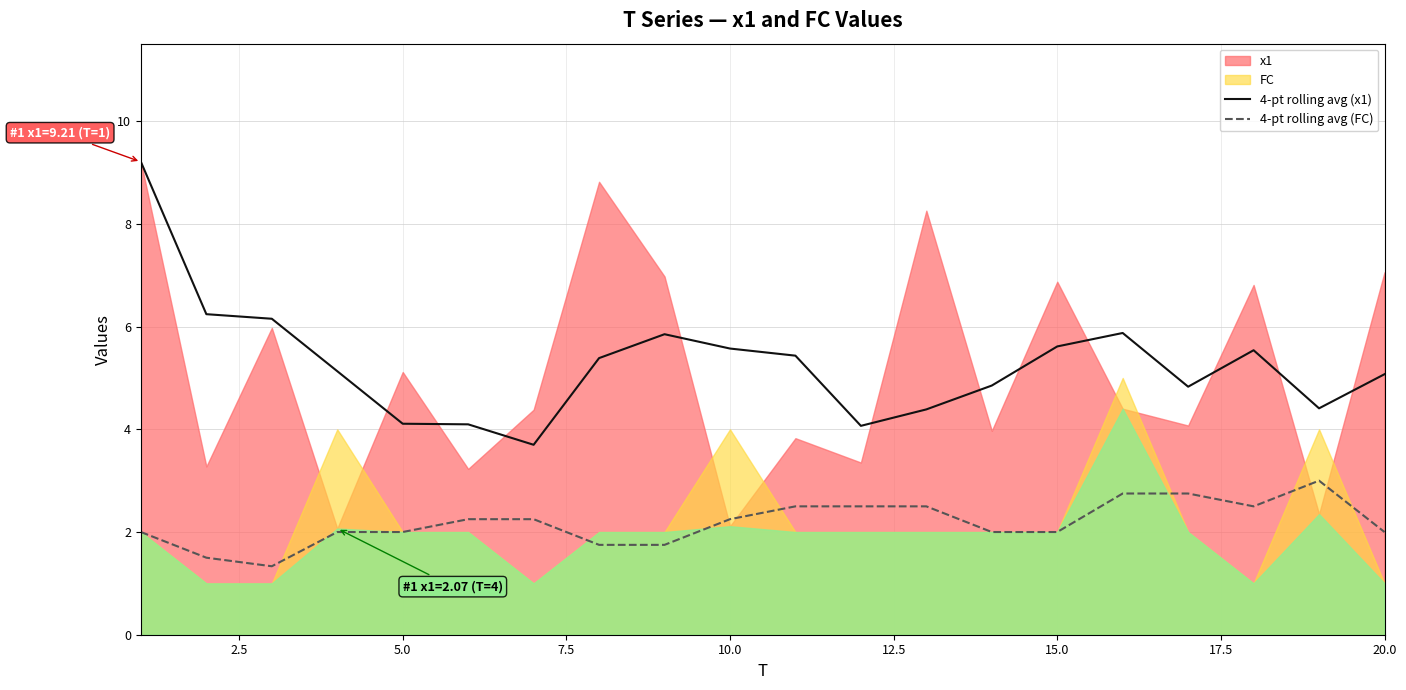

The 4-pt rolling avg (x1) series shows 7.4 at 5.0. True or false?

False